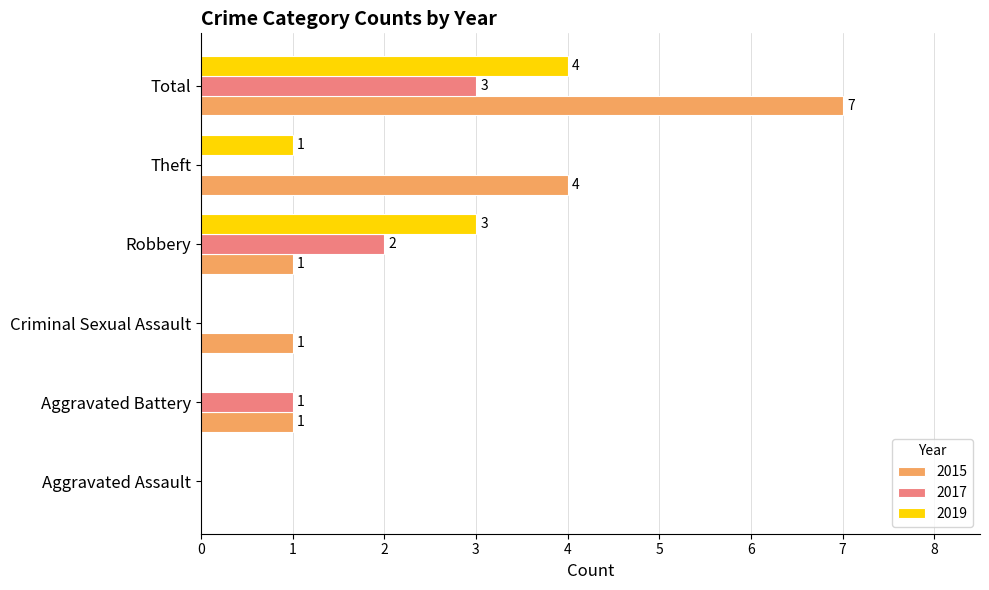

At which label is 2015 closest to 3?

Theft